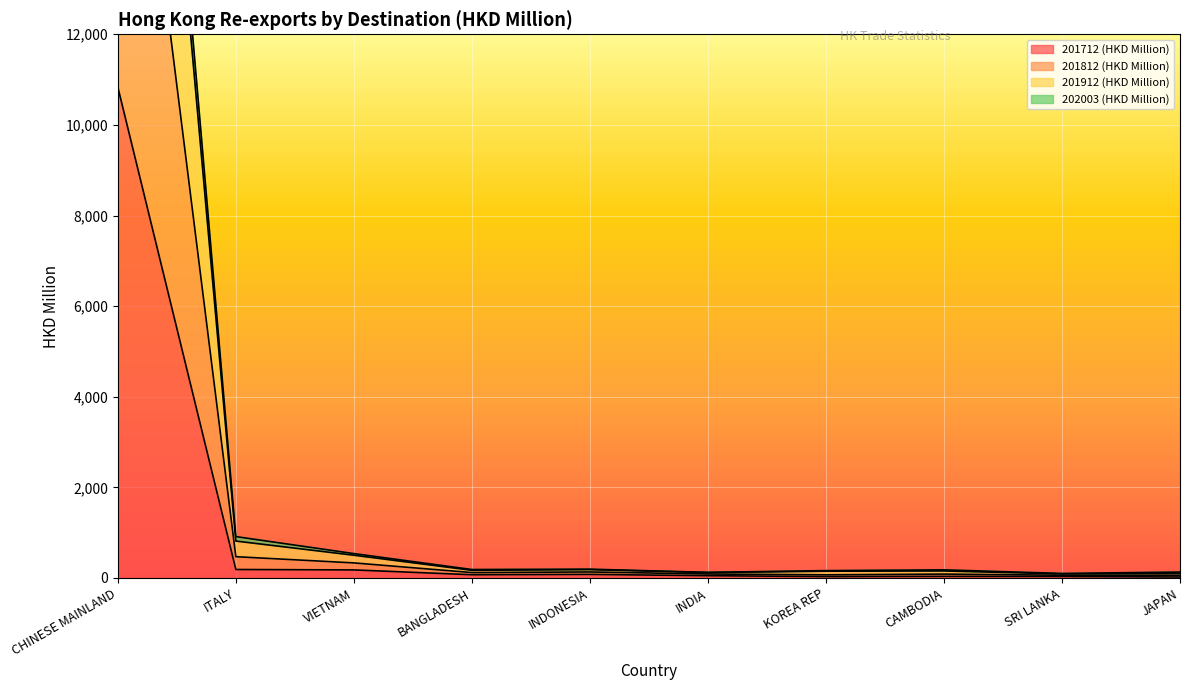

Does the chart display data point markers on the line(s)?

No